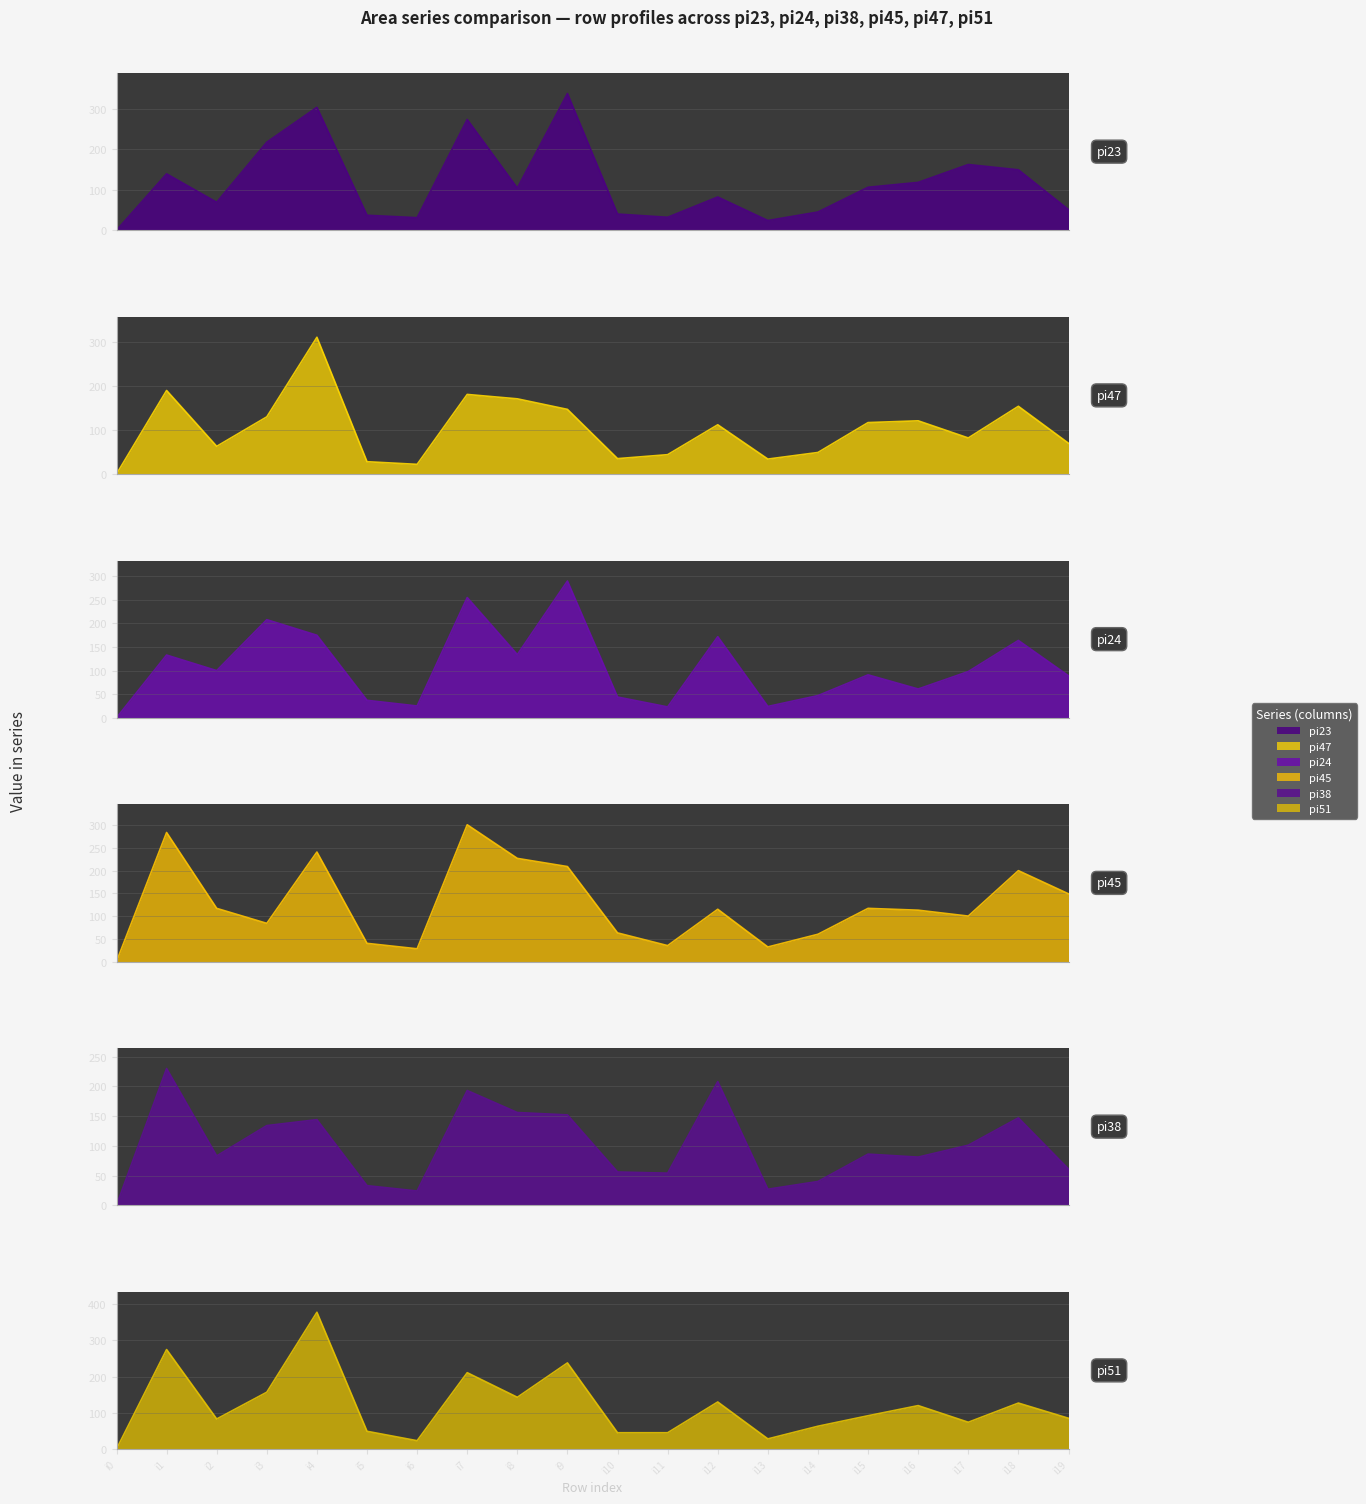

Which category has the highest value in the pi51 series?

i4